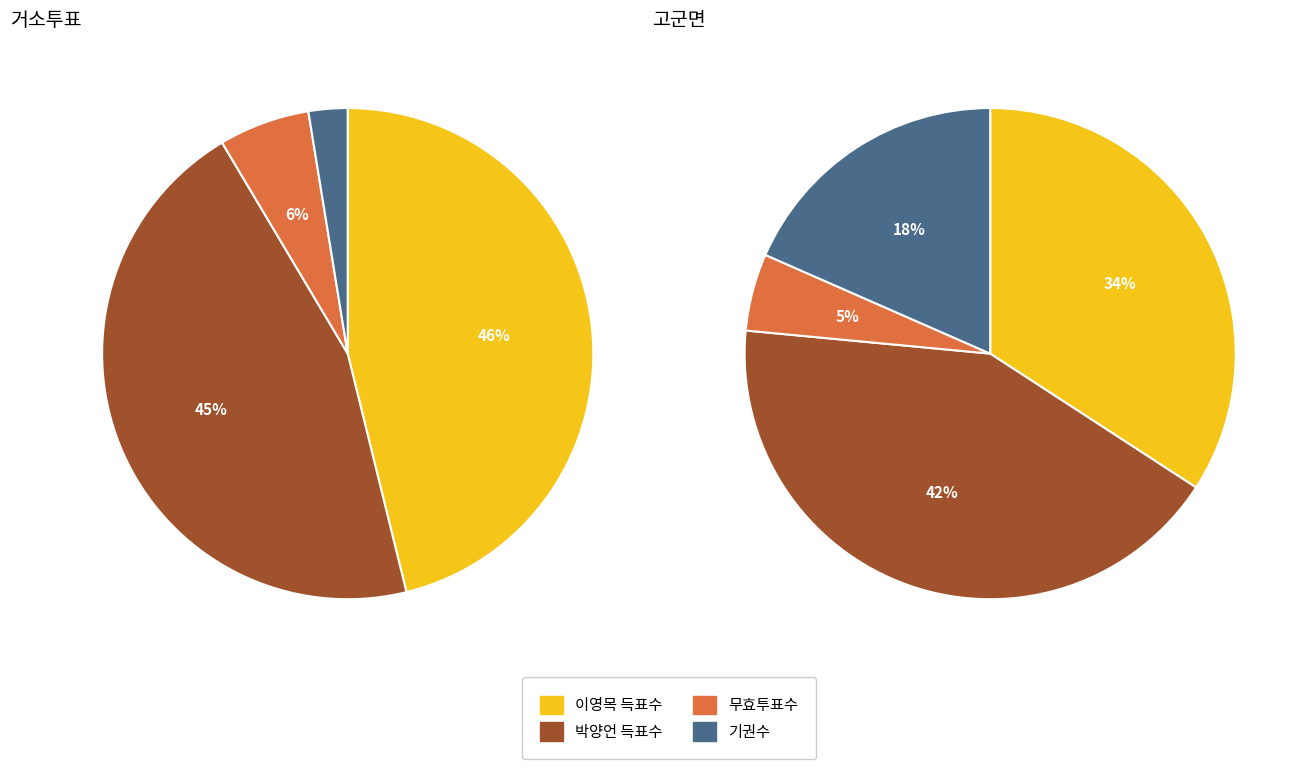

What percentage do 거소투표 and 고군면 together represent?

100.0%